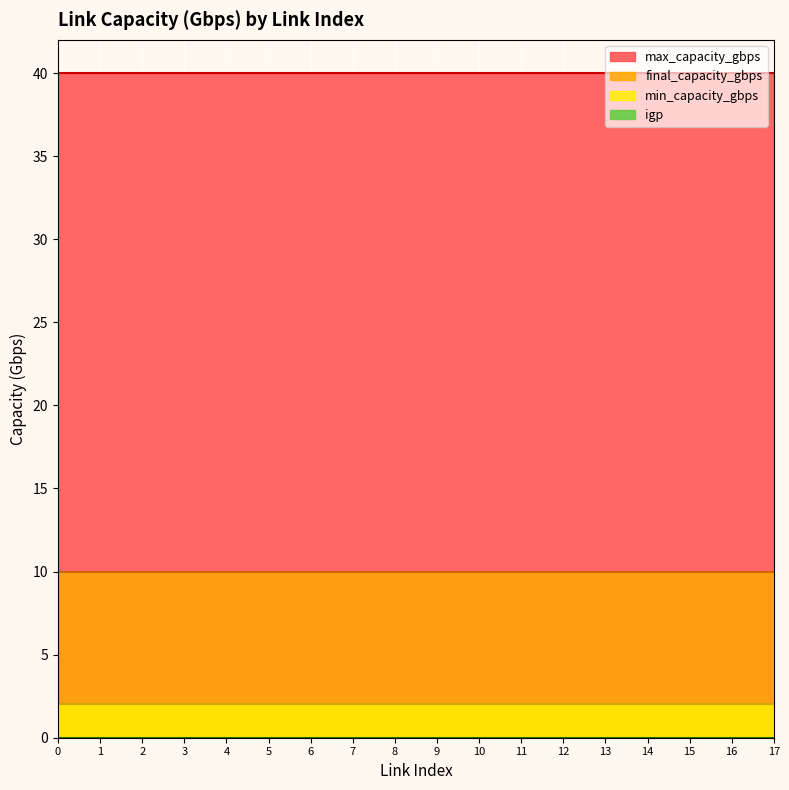

What is the greatest value displayed?

40